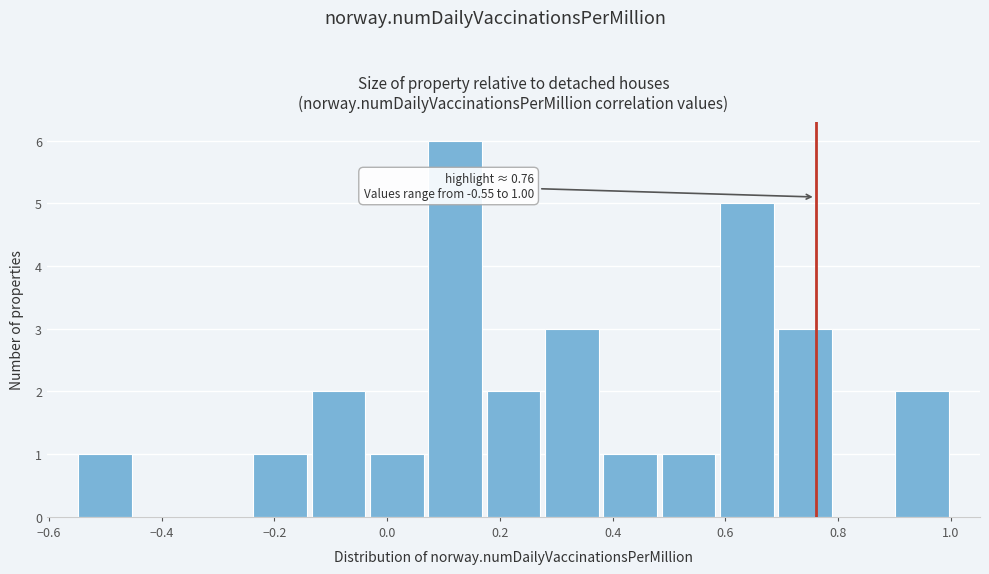

Over which range of the x-axis is the bar tallest?

0.06 to 0.18